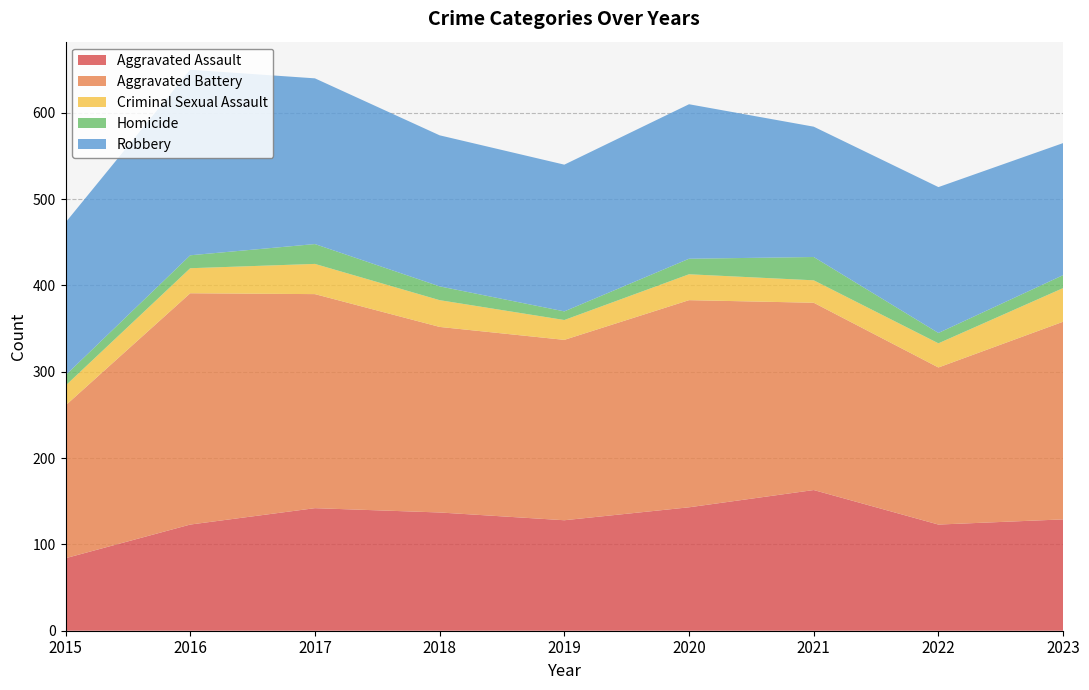

Reading left to right, extract all data points from this chart.

Aggravated Assault: 2015=84	2016=123	2017=142	2018=137	2019=128	2020=143	2021=163	2022=123	2023=129
Aggravated Battery: 2015=177	2016=268	2017=248	2018=215	2019=209	2020=240	2021=217	2022=182	2023=229
Criminal Sexual Assault: 2015=23	2016=29	2017=35	2018=31	2019=23	2020=30	2021=26	2022=28	2023=39
Homicide: 2015=12	2016=15	2017=23	2018=16	2019=10	2020=18	2021=27	2022=12	2023=15
Robbery: 2015=177	2016=215	2017=192	2018=175	2019=170	2020=179	2021=151	2022=169	2023=153